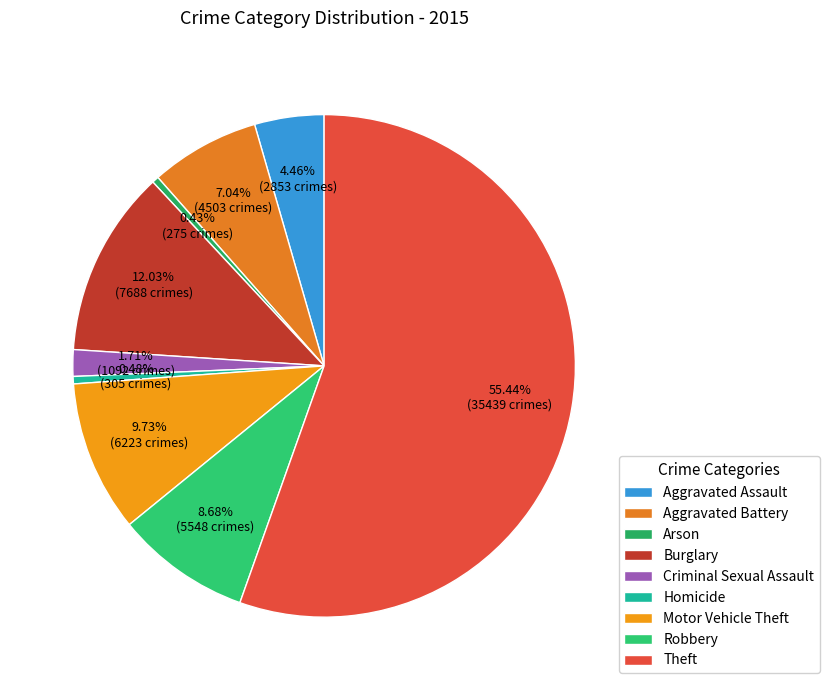

How many slices are in this pie chart?

9